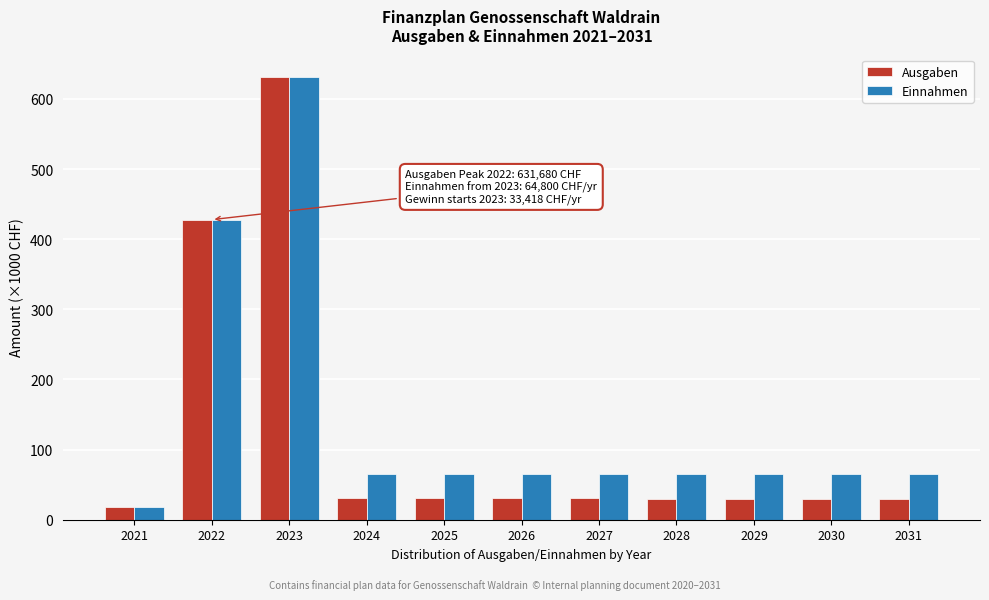

True or false: Einnahmen has a value of 18.4 at 2021.

True